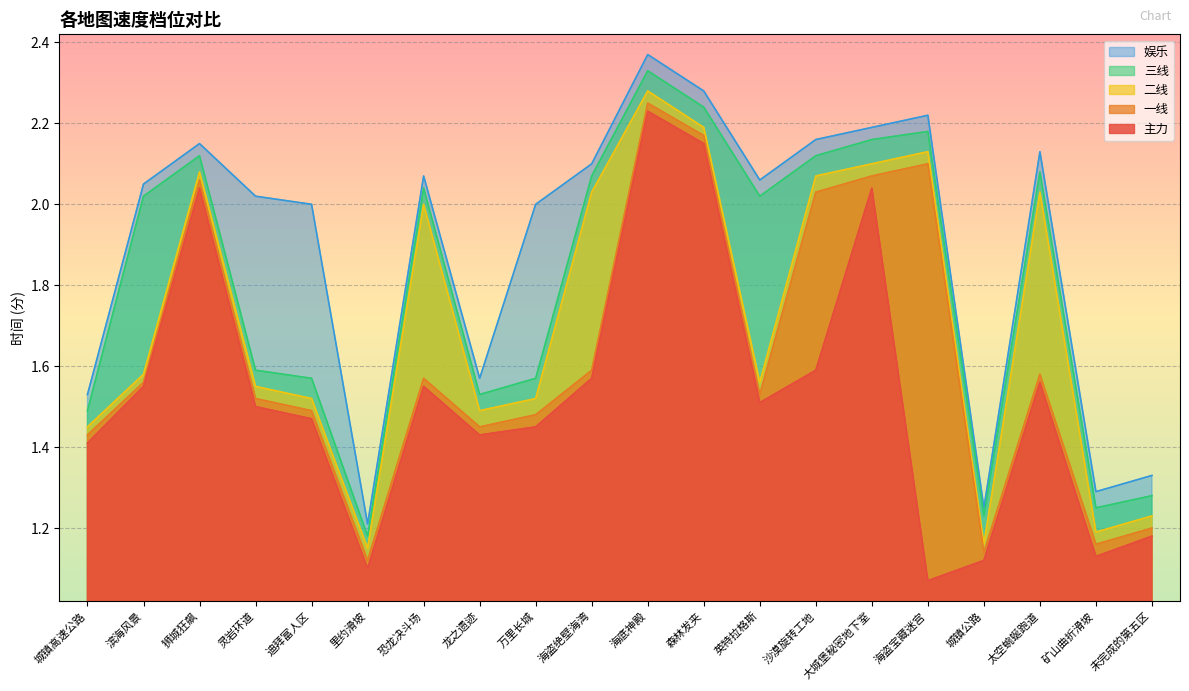

Rank the series by their maximum value, from highest to lowest.

娱乐, 三线, 二线, 一线, 主力